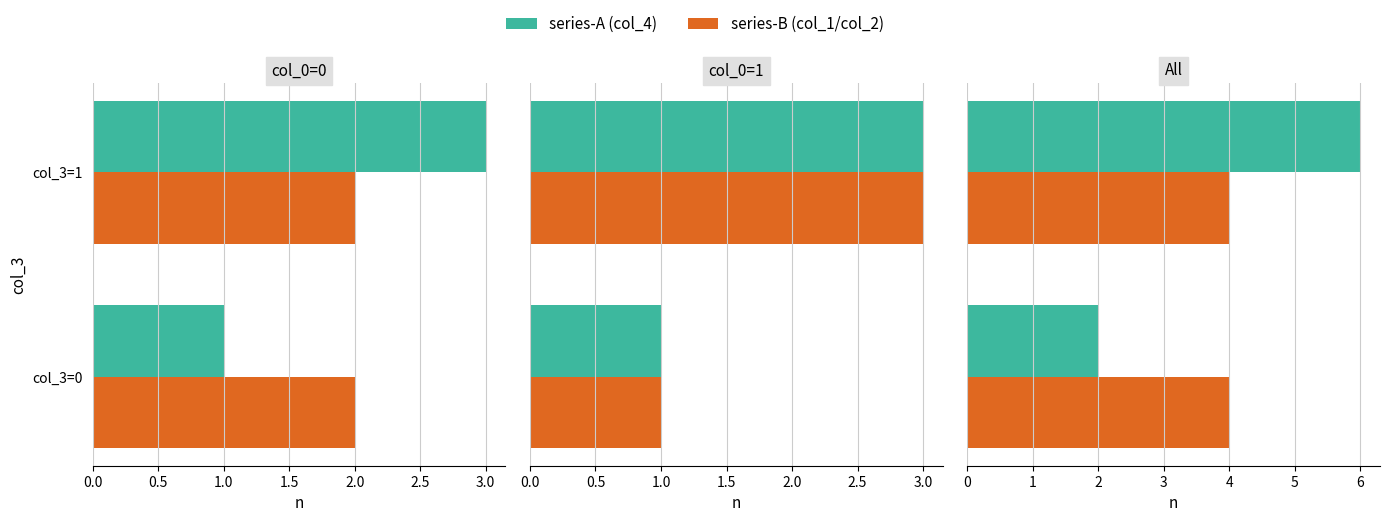

Rank the series by their average value, from highest to lowest.

col_4 / series-A, col_1/2 / series-B